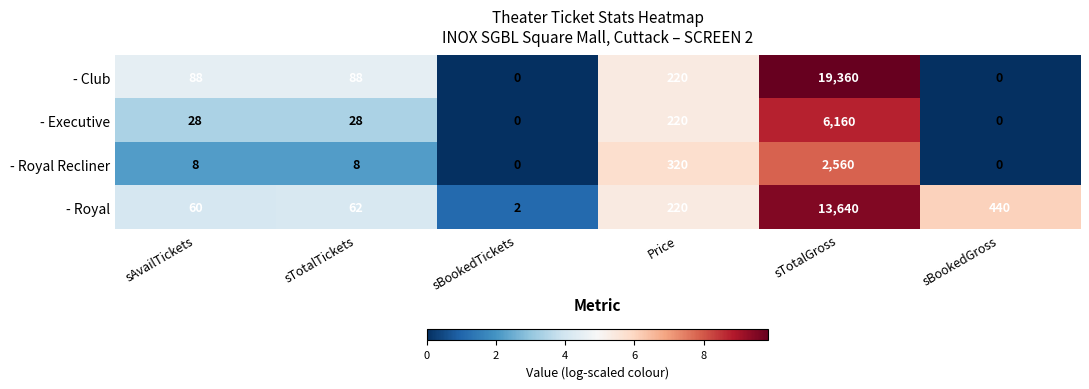

Reading left to right, list all the values displayed in this chart.

- Club: 88	88	0	220	19360	0
- Executive: 28	28	0	220	6160	0
- Royal Recliner: 8	8	0	320	2560	0
- Royal: 60	62	2	220	13640	440